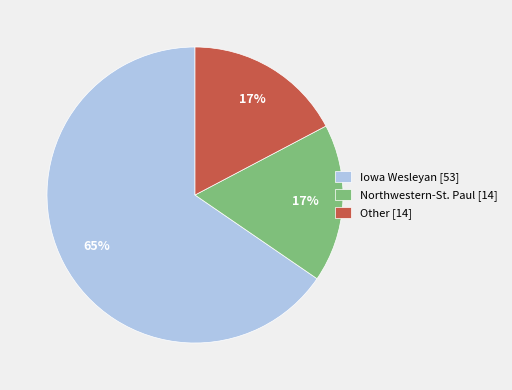

What percentage is the Other [14] slice, to the nearest percent?

17%